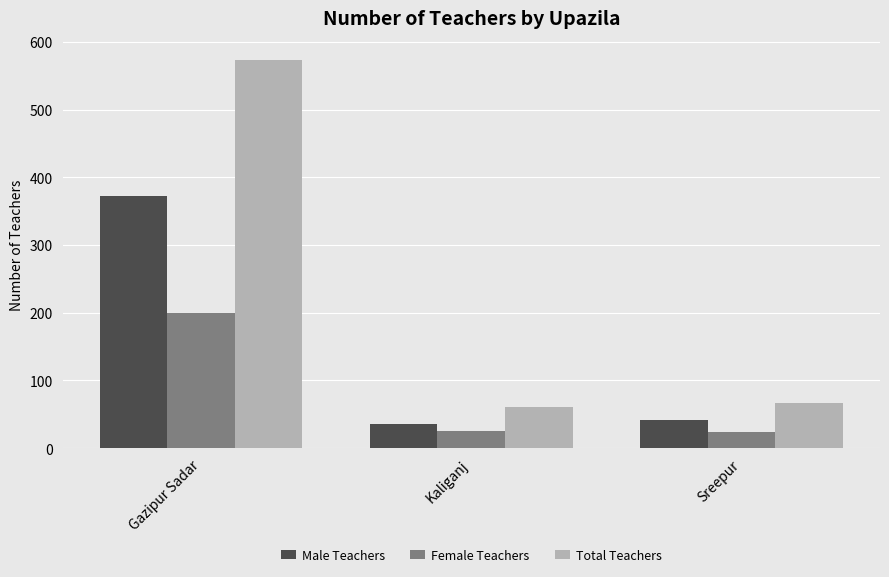

Read the Male Teachers value at Kaliganj, to the nearest 10.

40